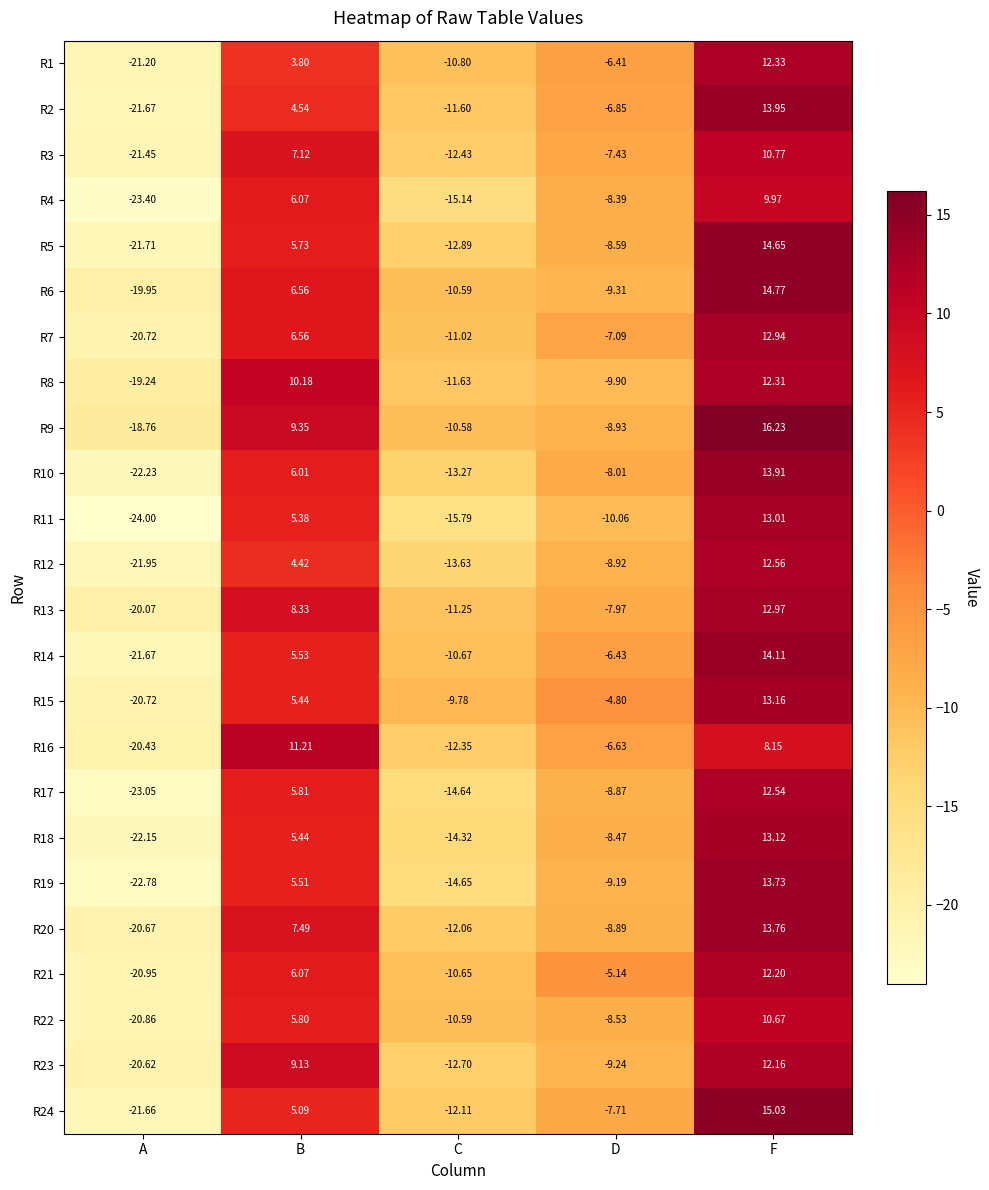

What is the smallest value displayed?

-24.0